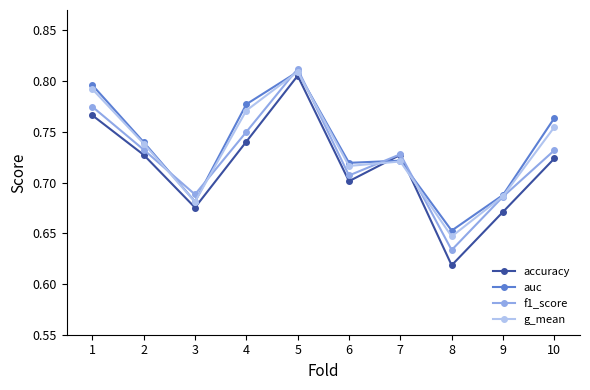

Where do g_mean and accuracy first cross each other?

6 and 7